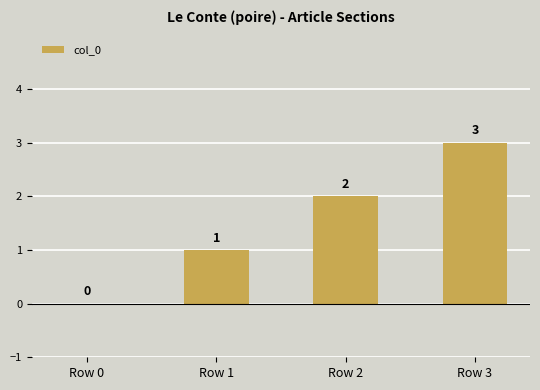

How many data points does each series have?

4